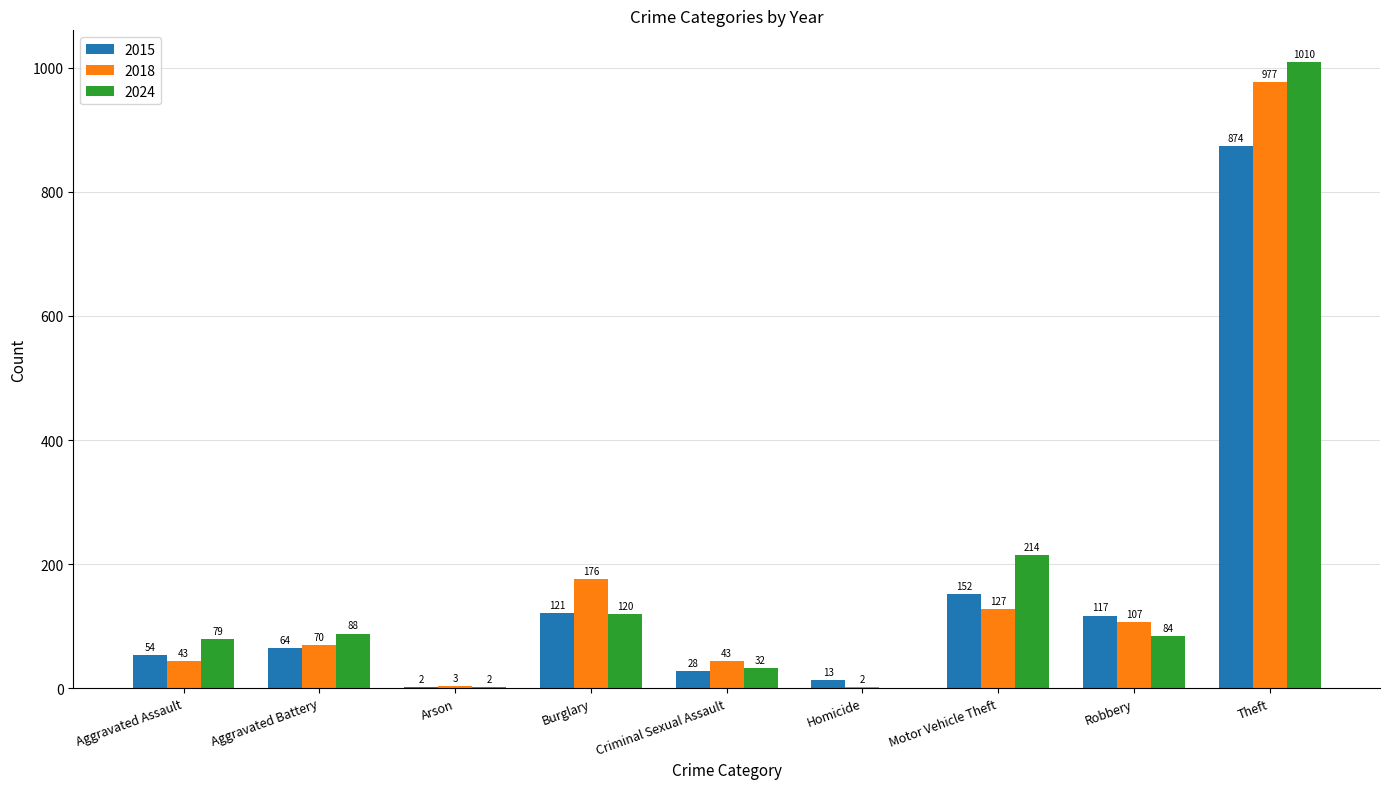

Are the bars grouped side by side (vs. stacked)?

Yes